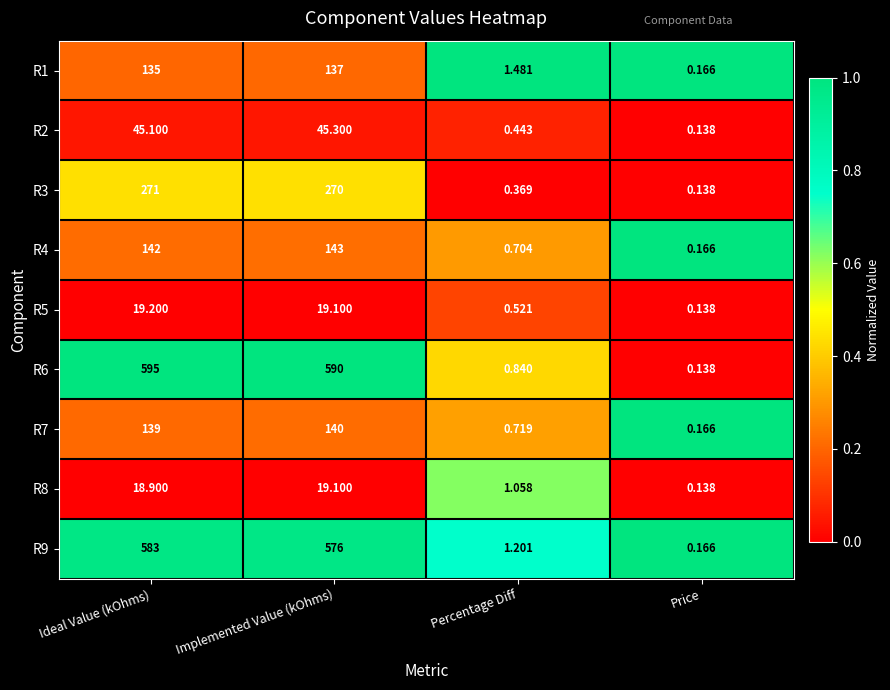

What is the difference between the highest and lowest values at Implemented Value (kOhms)?

570.9